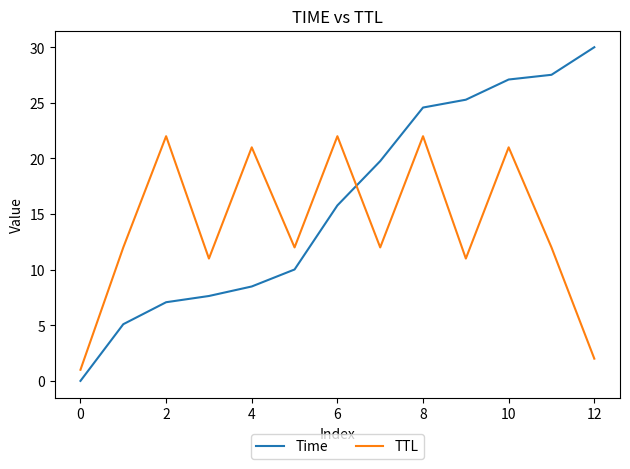

Which series has the widest spread of values?

Time